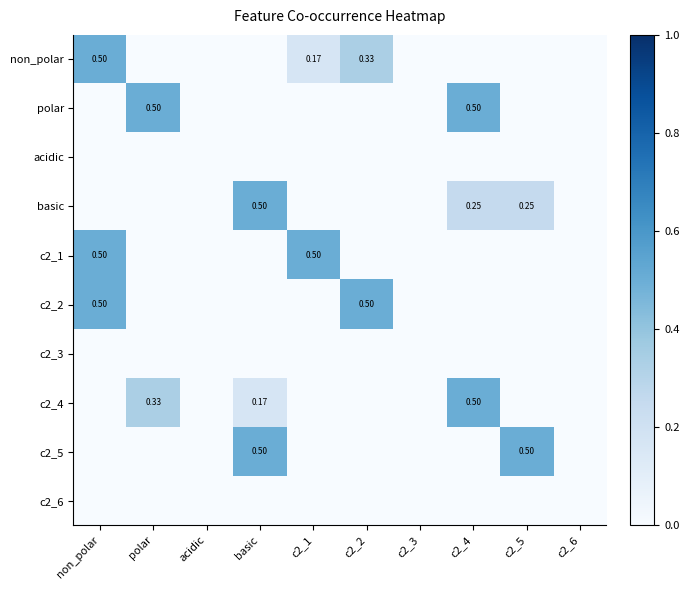

What is the spread (max minus min) of values at c2_1?

0.5